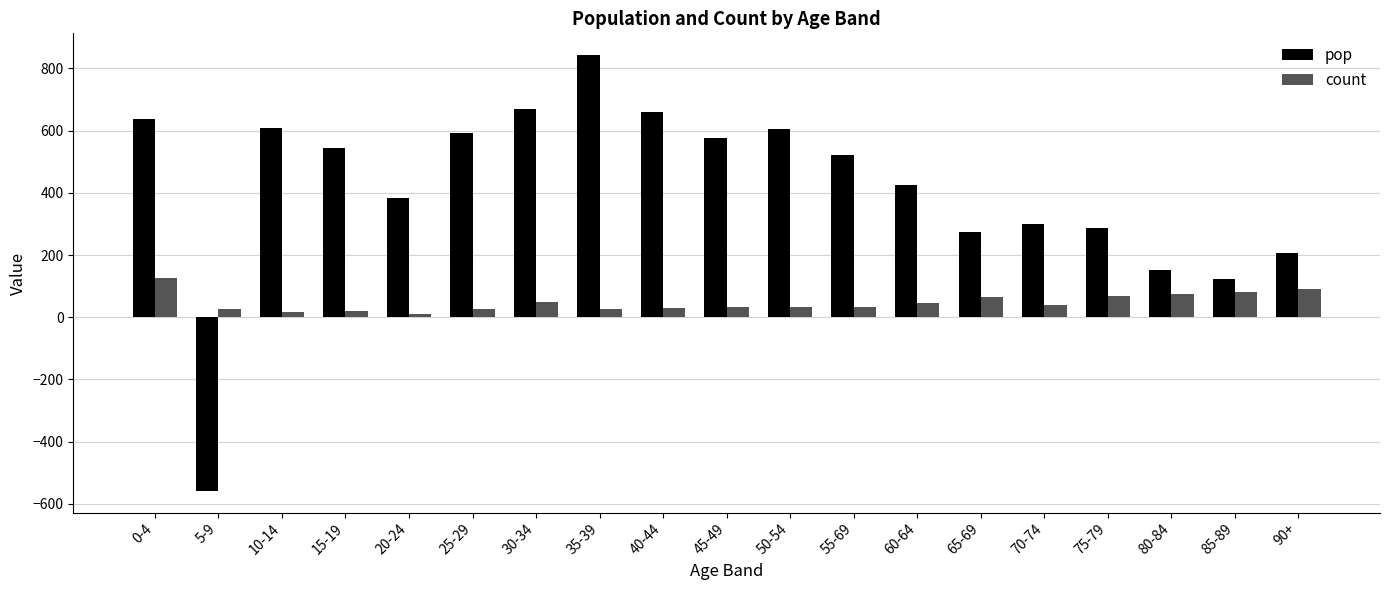

What is the difference between the highest and lowest values at 30-34?

621